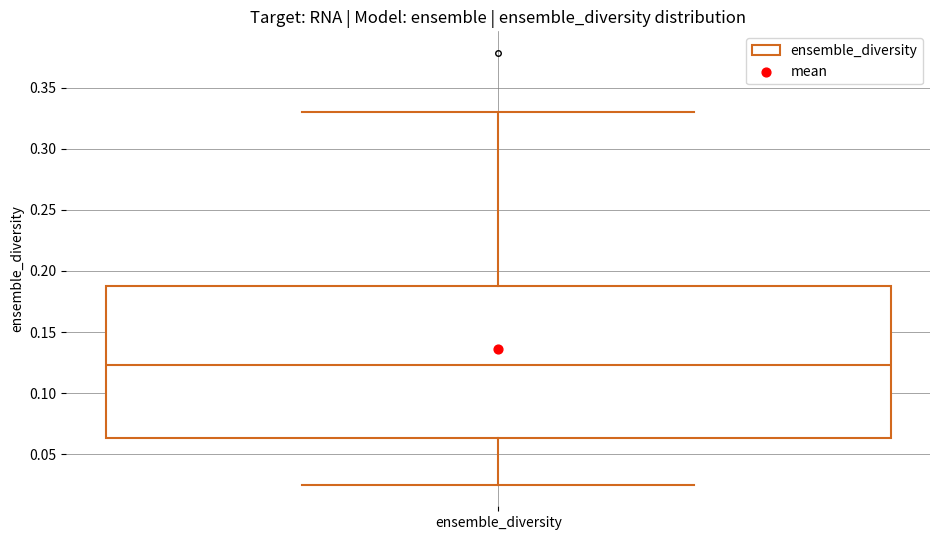

Read this box plot against the y-axis: the position of the median line, the range covered by the box, and the ends of both whiskers. The values are not printed on the chart, so give them approximately, as read against the axis.

median 0.125, box 0.065 to 0.190, whiskers 0.025 to 0.330